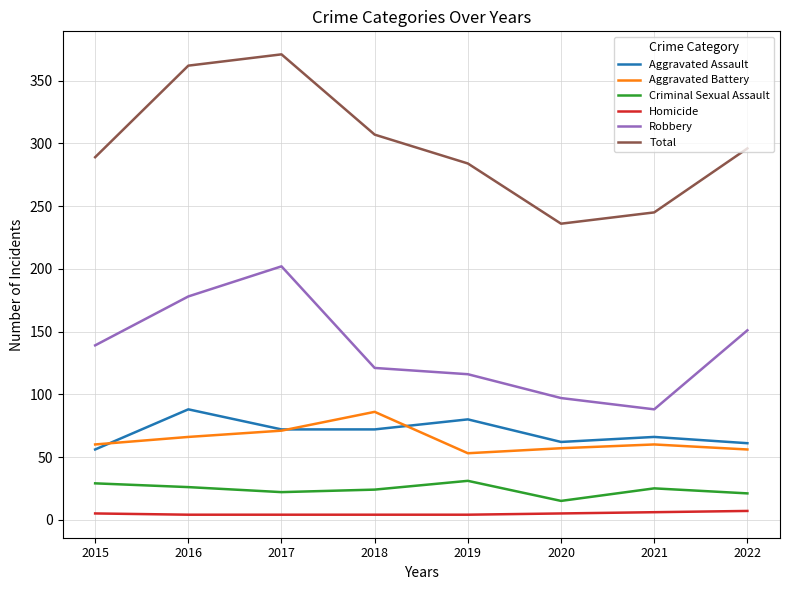

Is the value of Criminal Sexual Assault at 2020 greater than the value of Aggravated Battery at 2015?

No